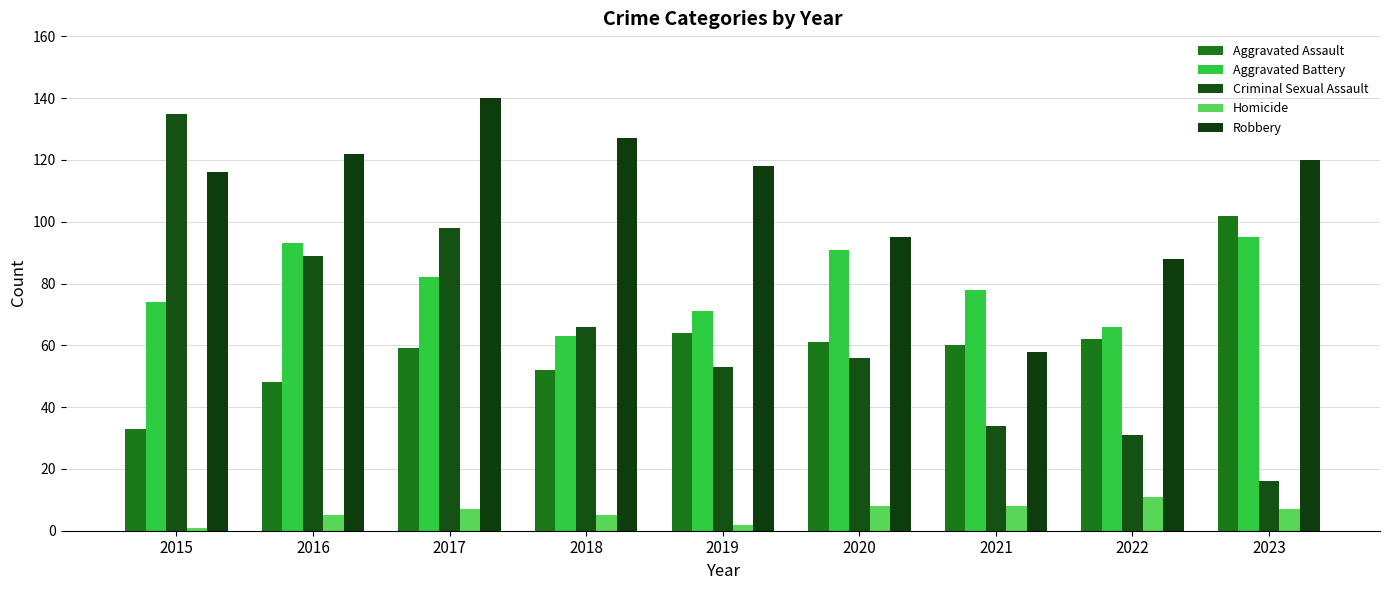

The value of Aggravated Battery at 2016 is 44. True or false?

False